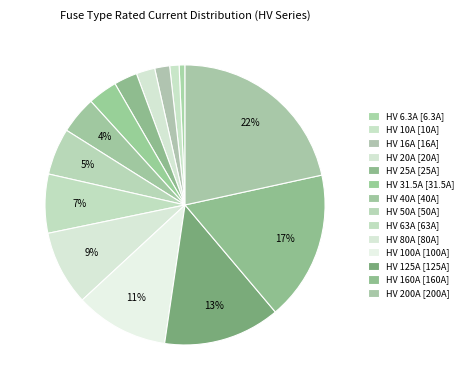

Is it true that HV 16A is 2% of the pie?

True